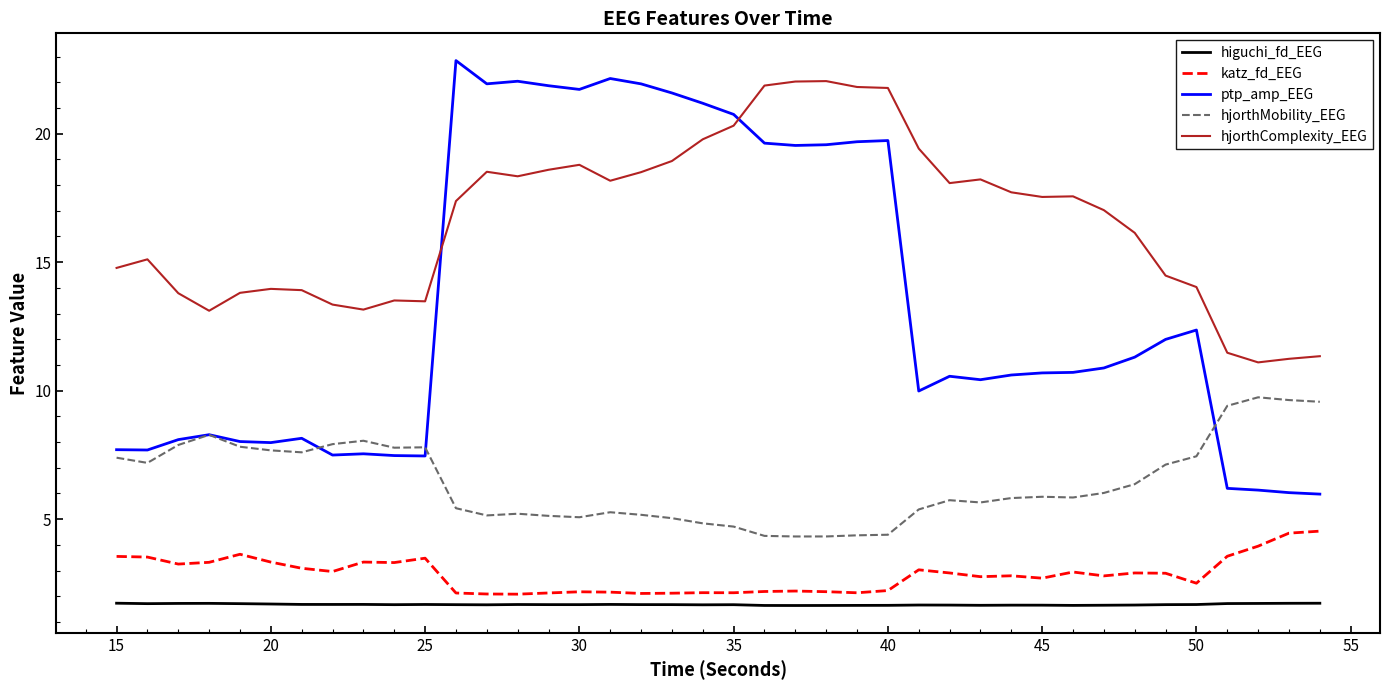

What is the maximum value for hjorthMobility_EEG?

9.7